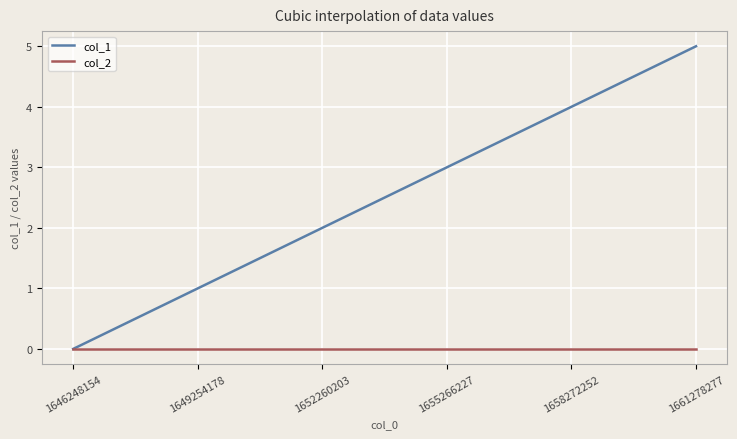

Which series has the largest total across all categories?

col_1